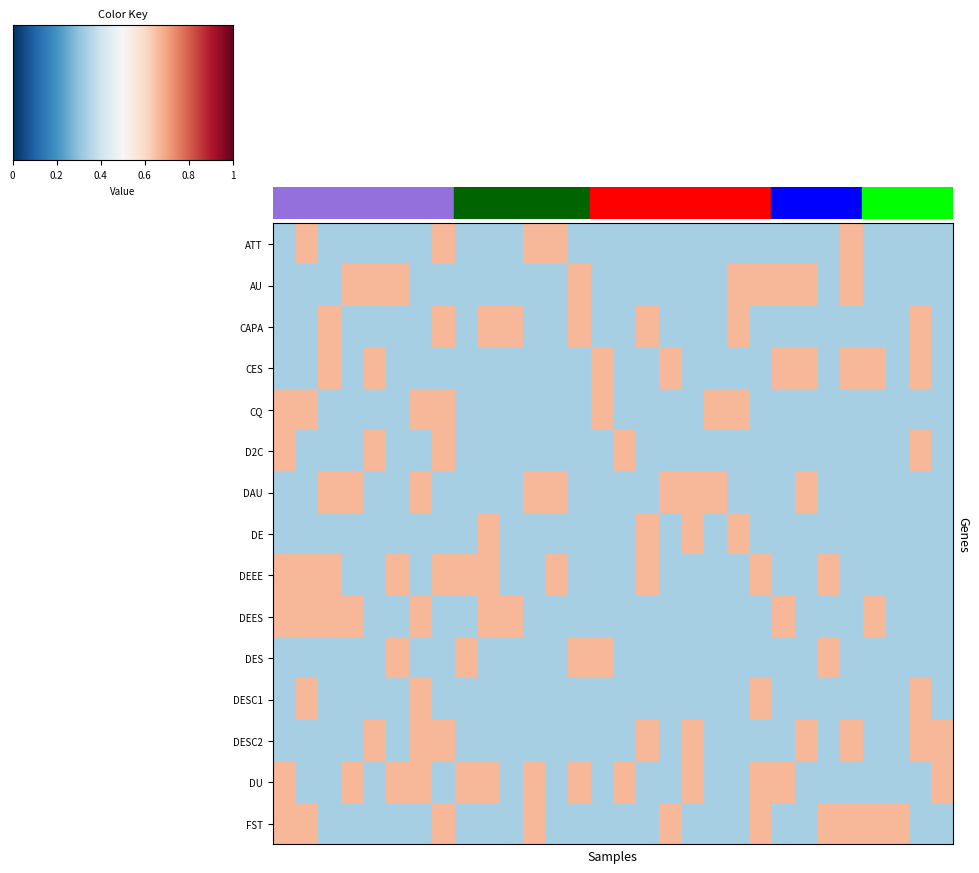

At which category is the sum across all series the highest?

7